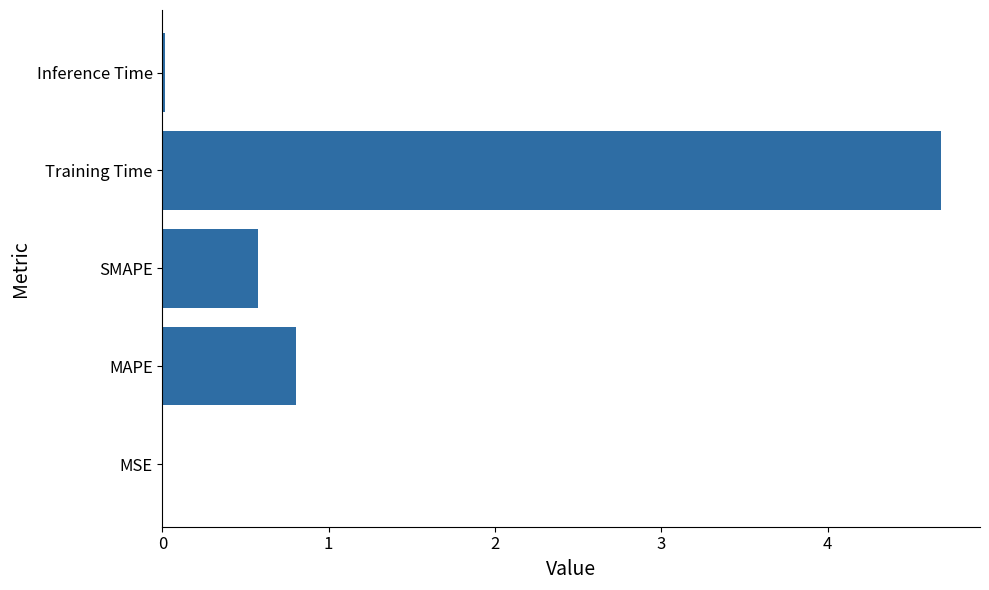

How many data points does each series have?

5